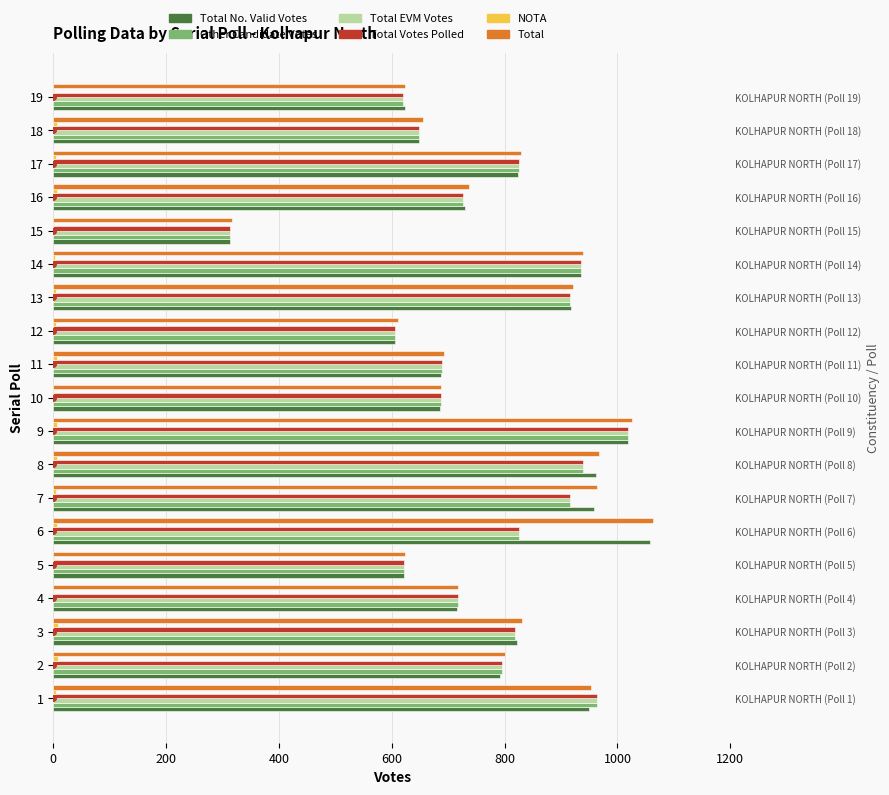

Rank the series at 2 from highest to lowest value.

Total, Other Candidate Votes, Total EVM Votes, Total Votes Polled, Total No. Valid Votes, NOTA